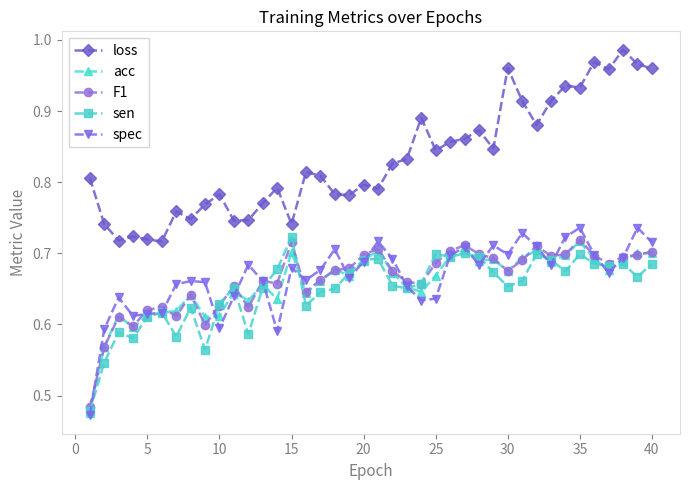

True or false: loss and sen cross at least once.

False